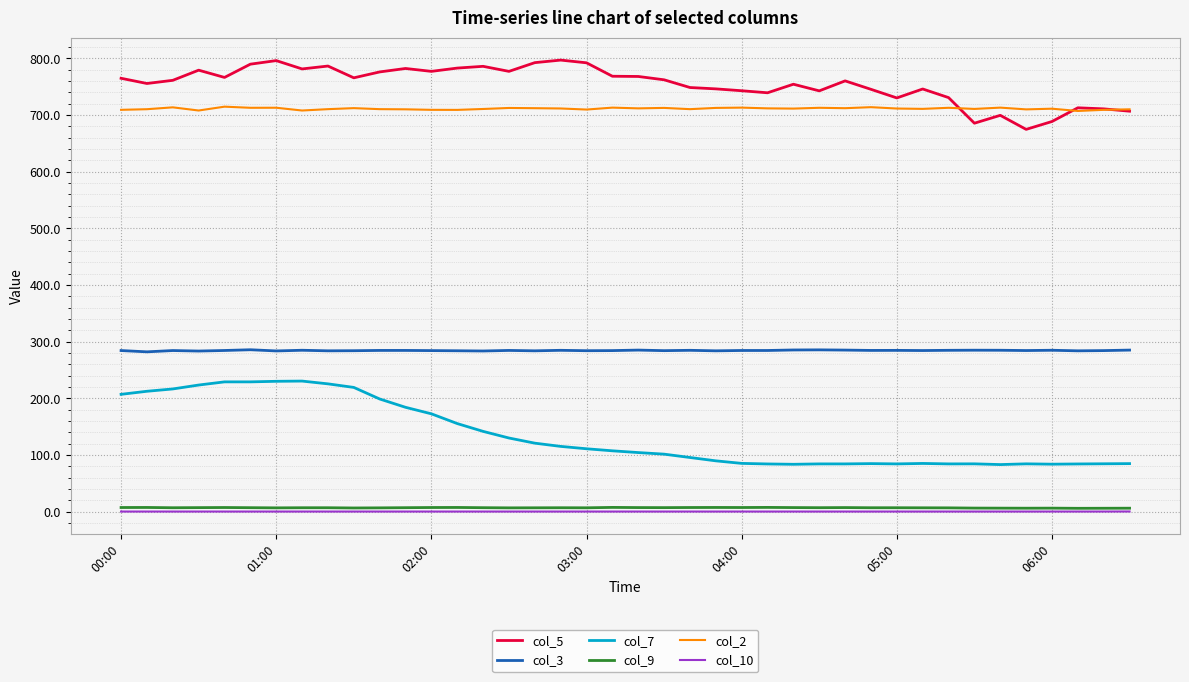

Does the chart have visible grid lines?

Yes